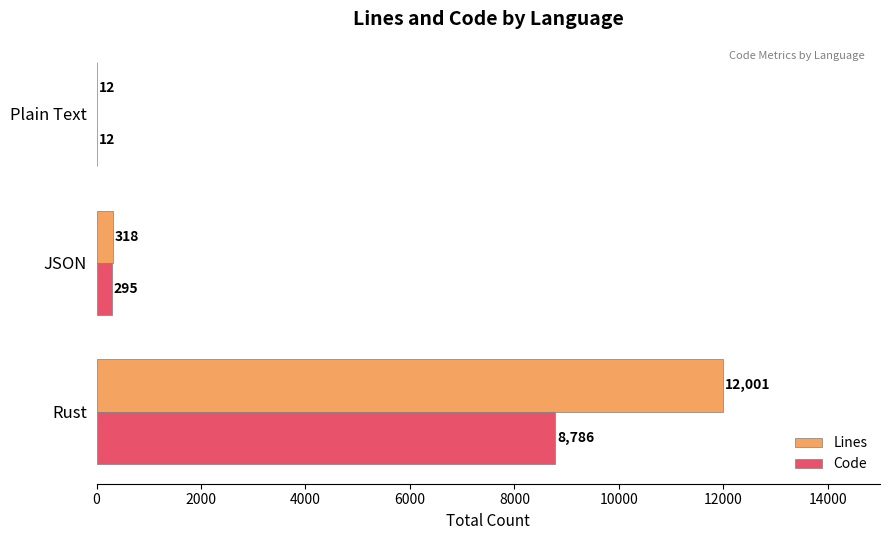

How many data points does each series have?

3